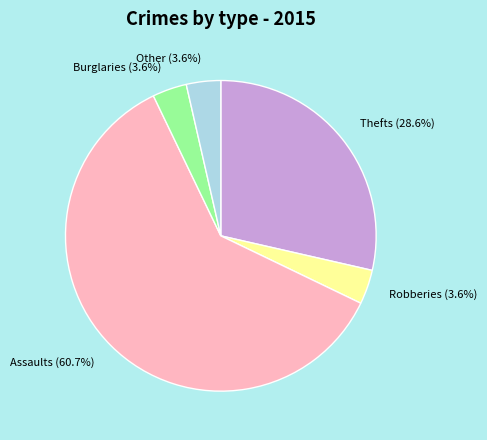

What is the largest slice in the pie chart?

Assaults